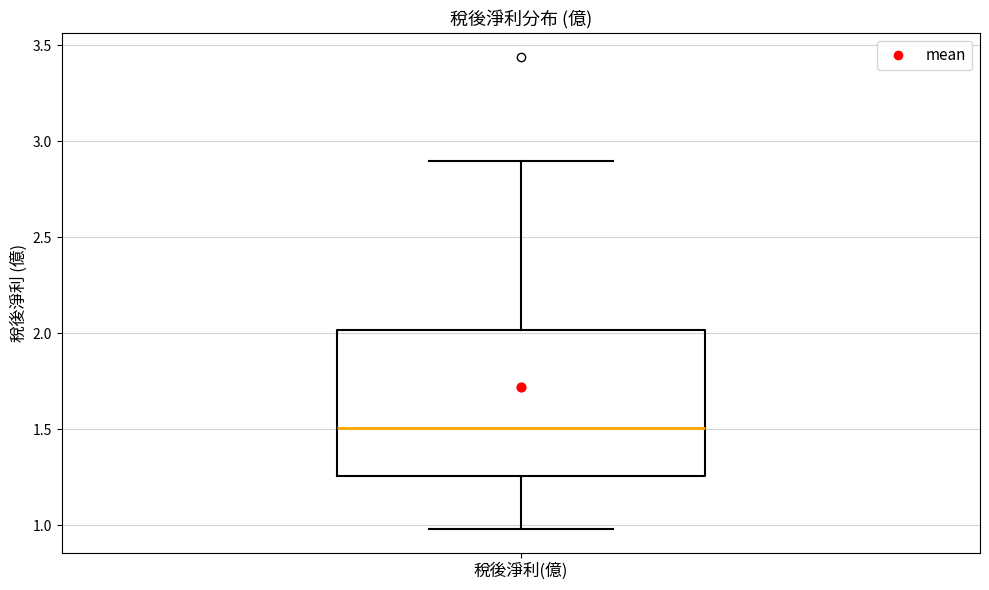

Transcribe this box plot: give where the median line is, the range the box spans, and where the two whiskers end, as read against the y-axis. The values are not printed on the chart, so give them approximately, as read against the axis.

median 1.50, box 1.25 to 2.00, whiskers 1.00 to 2.90